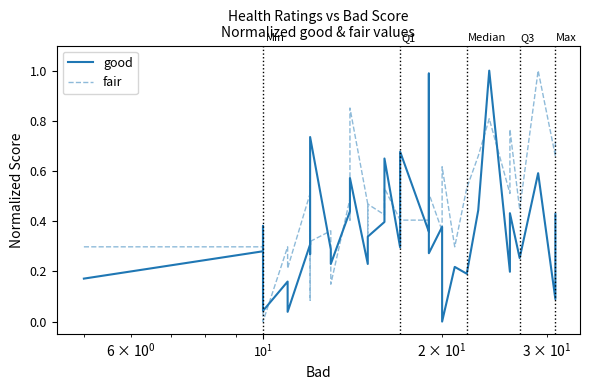

How many values in the good series exceed 0?

39